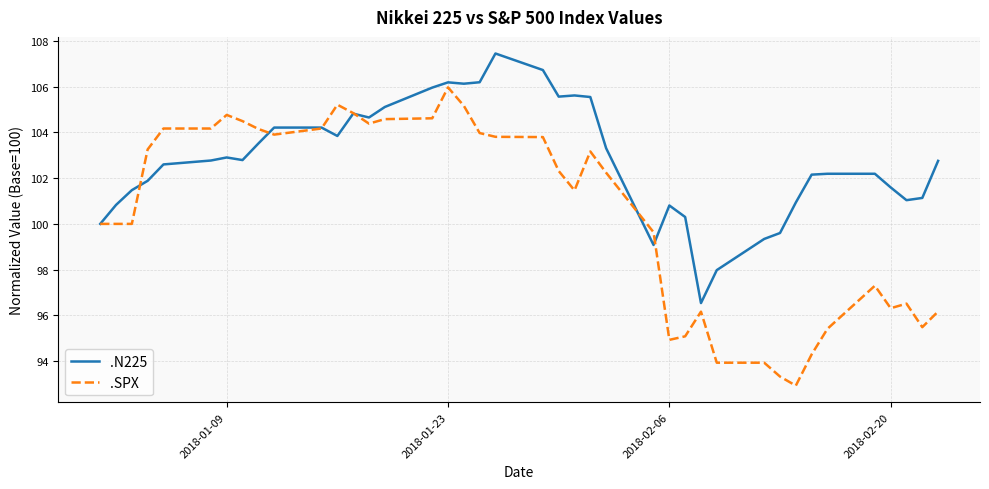

Which series has the widest spread of values?

.SPX